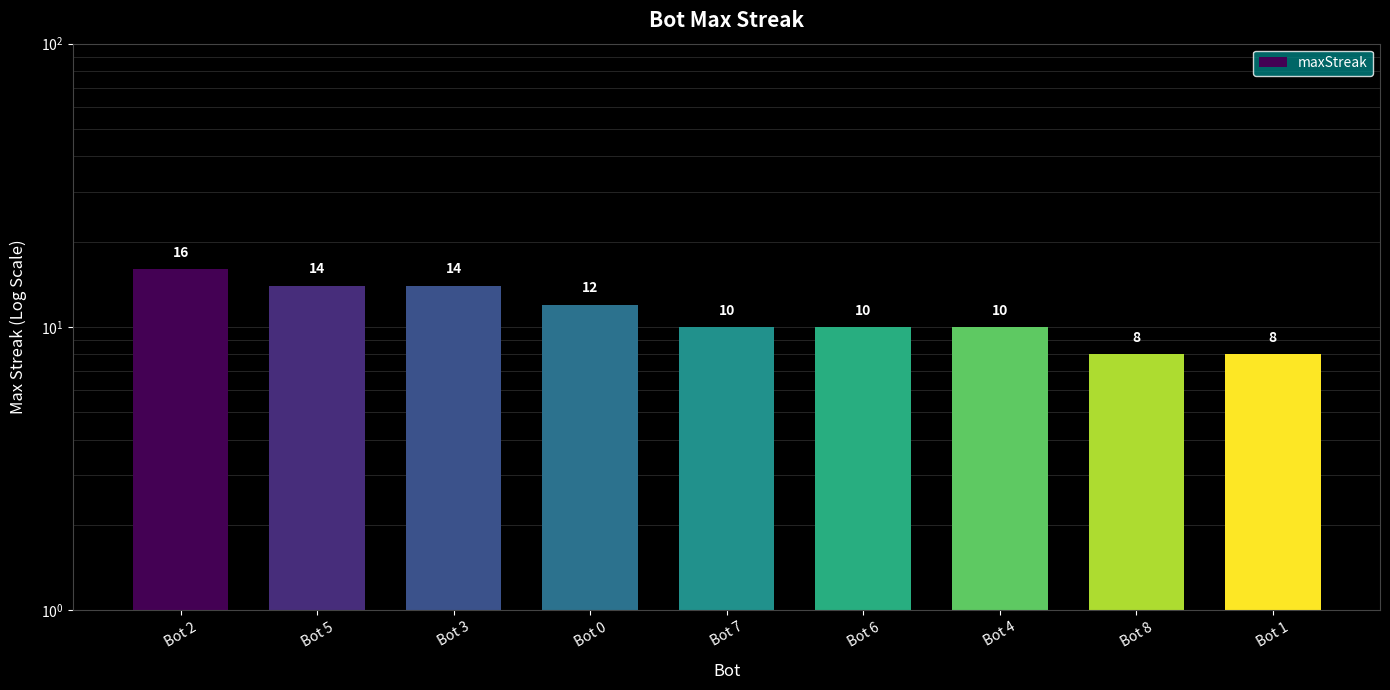

Are the bars horizontal?

No